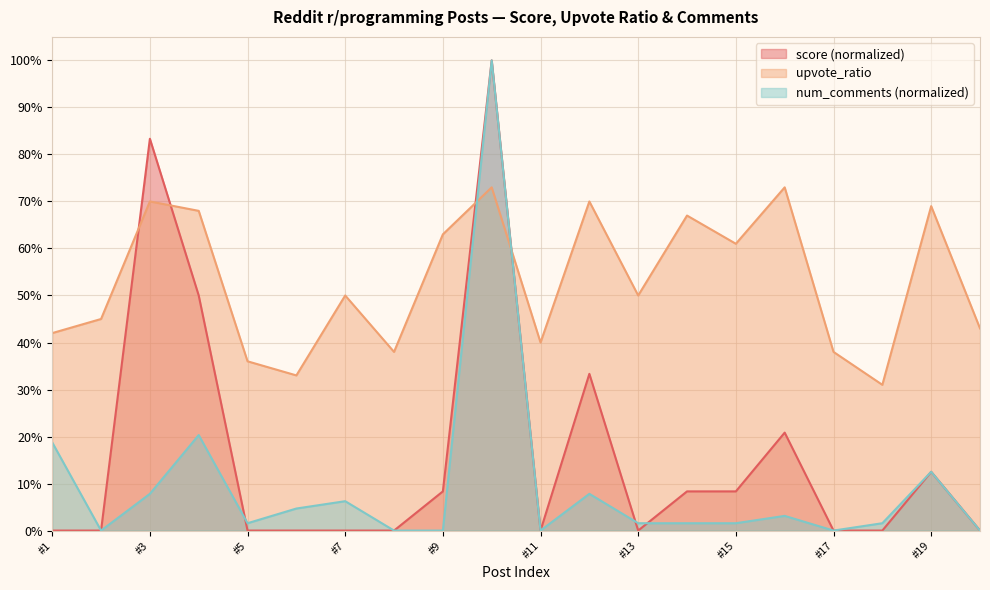

What is the spread (max minus min) of values at post_12?

0.6